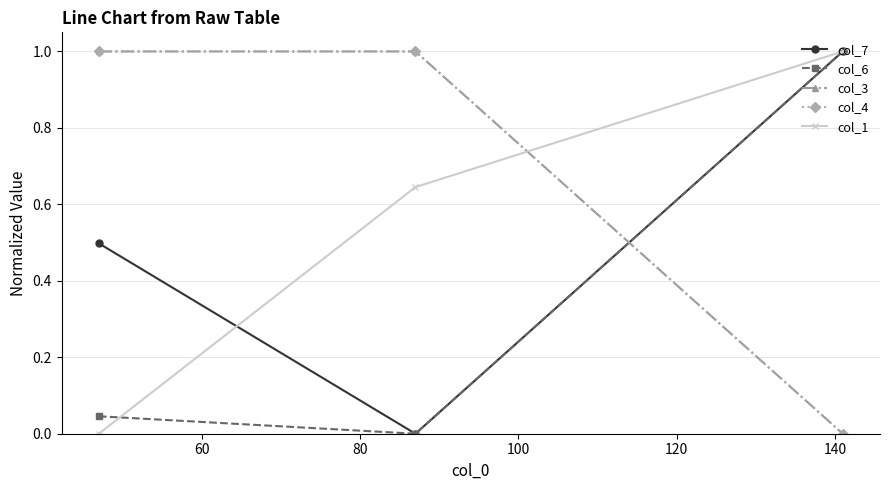

Is this an area chart (filled region under the line)?

No